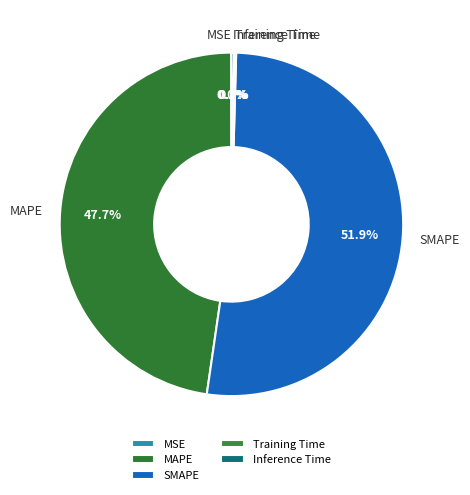

What portion of the pie excludes MAPE?

52.3%